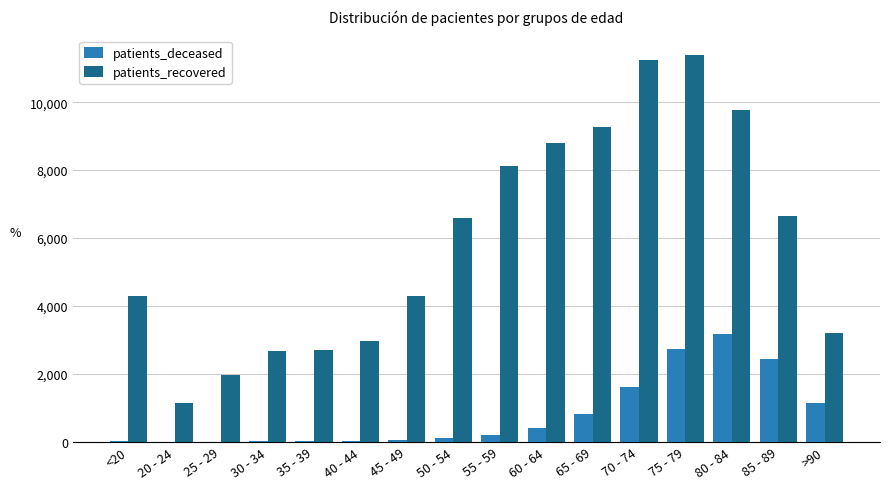

Is the value of patients_deceased at 75 - 79 greater than the value of patients_recovered at 20 - 24?

Yes